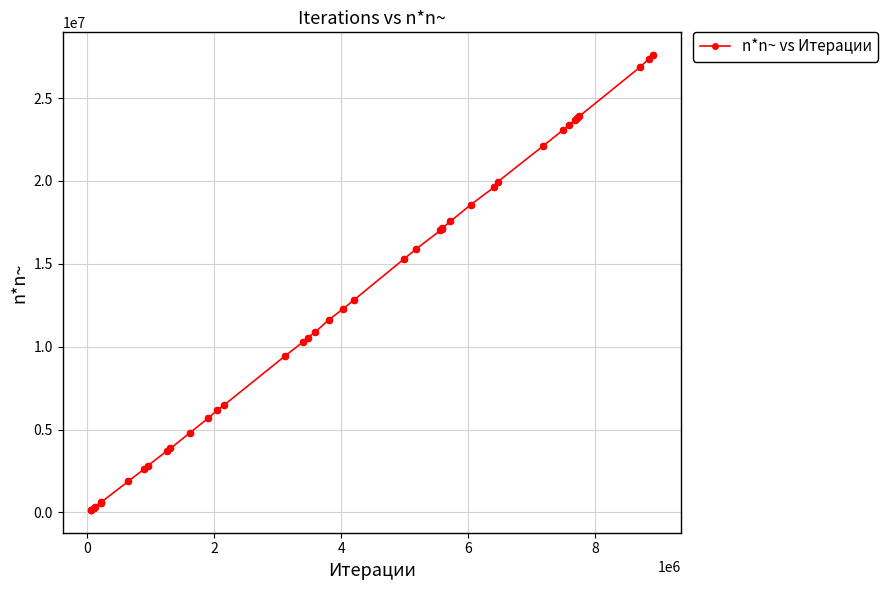

What is the difference between the second highest and minimum values?

27217437